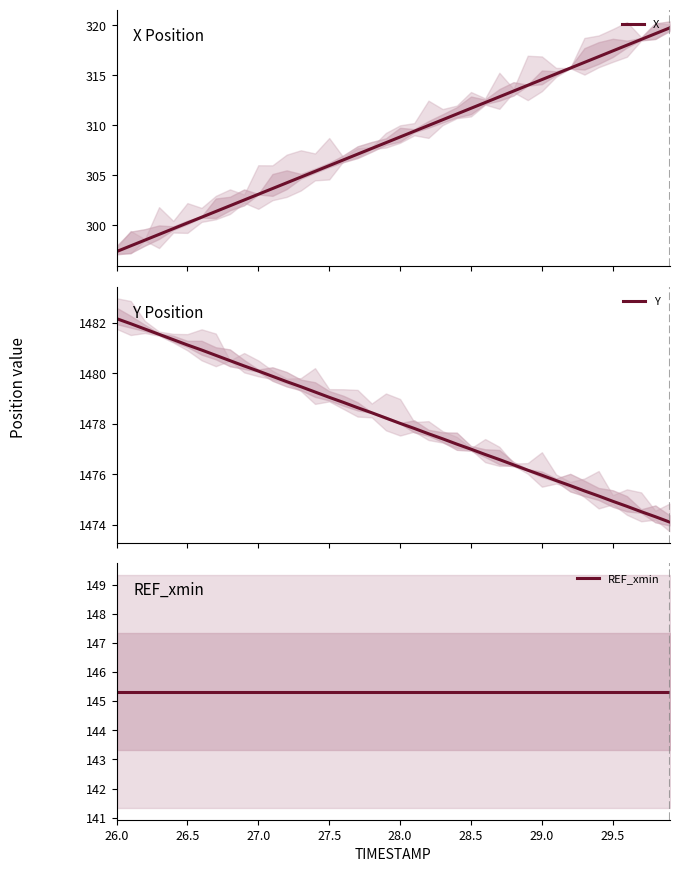

Does the chart display data point markers on the line(s)?

No